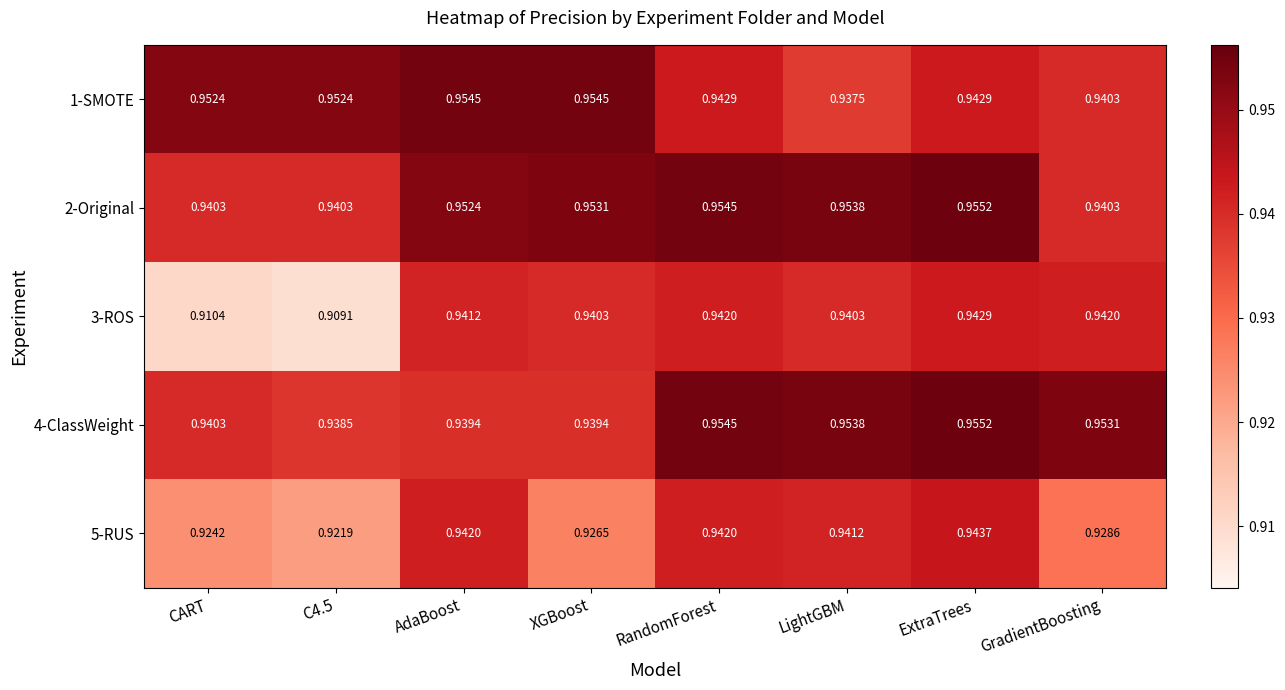

At which label is 1-SMOTE closest to 0?

LightGBM